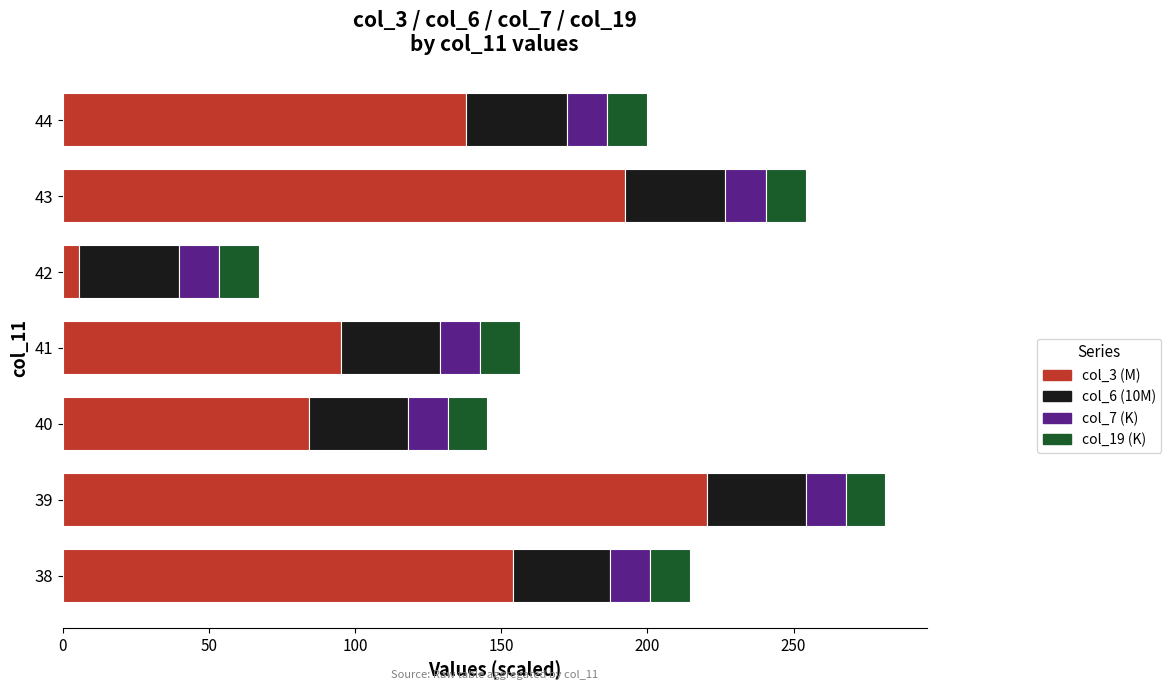

Is it true that col_3 (M) equals 220.4 at 39?

True